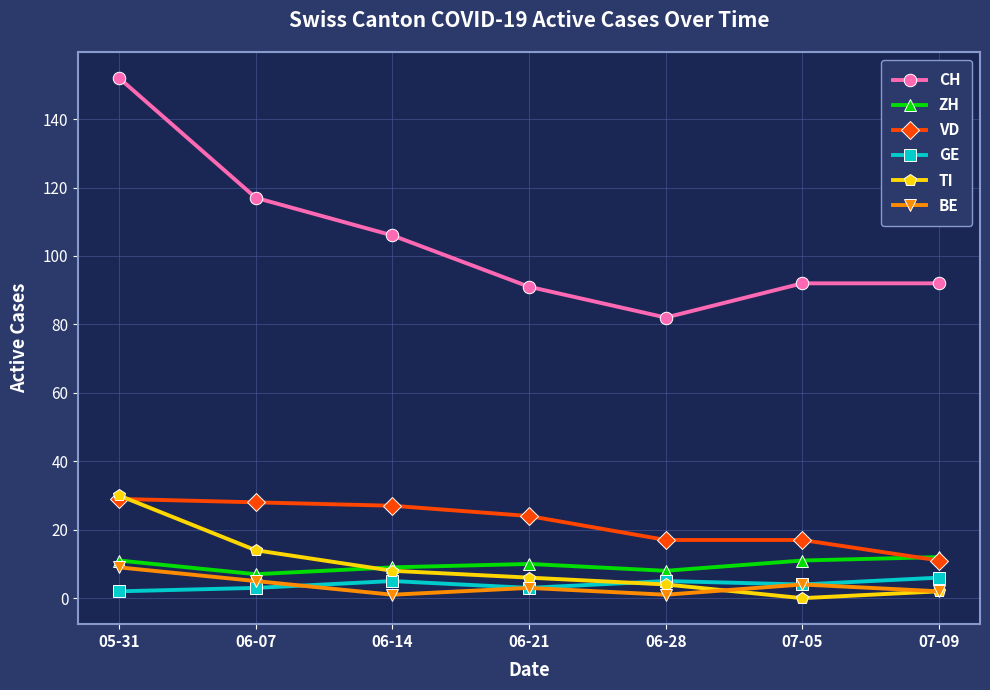

How many lines are shown in the chart?

6